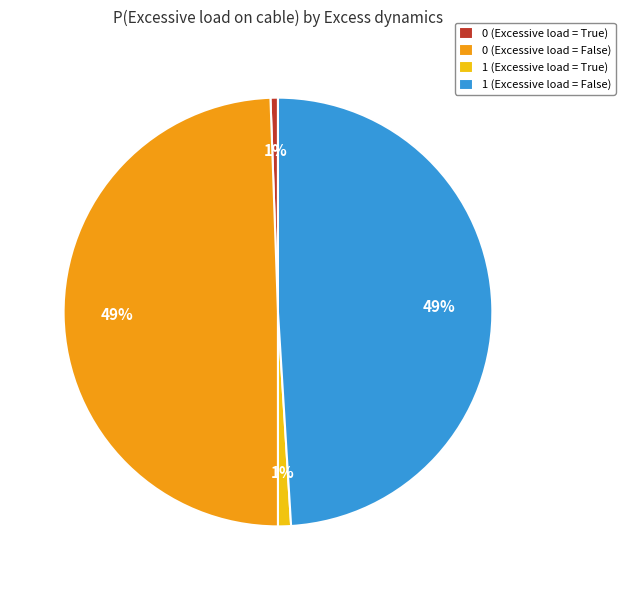

To the nearest percent, what percentage of the pie is 1 (Excessive load = False)?

49%